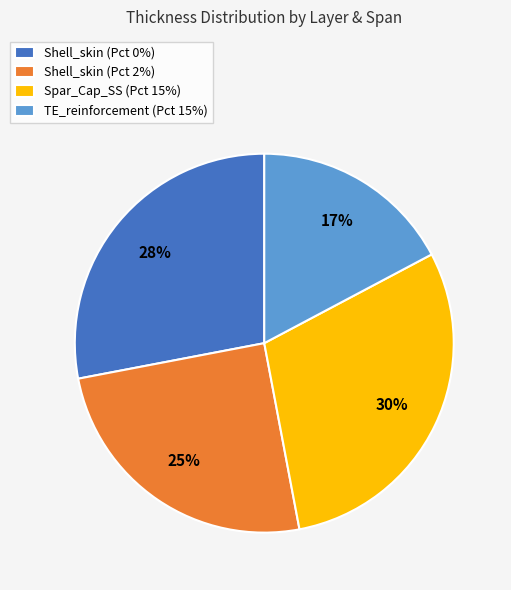

What percentage is the Spar_Cap_SS (Pct 15%) slice, to the nearest percent?

30%